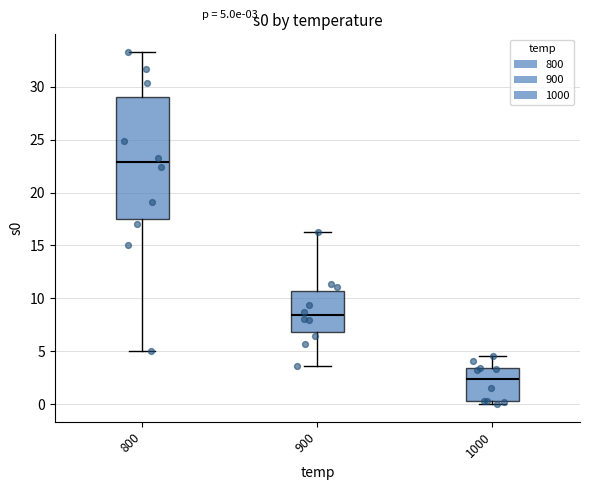

Which box is the tallest, from its lower edge to its upper edge?

800